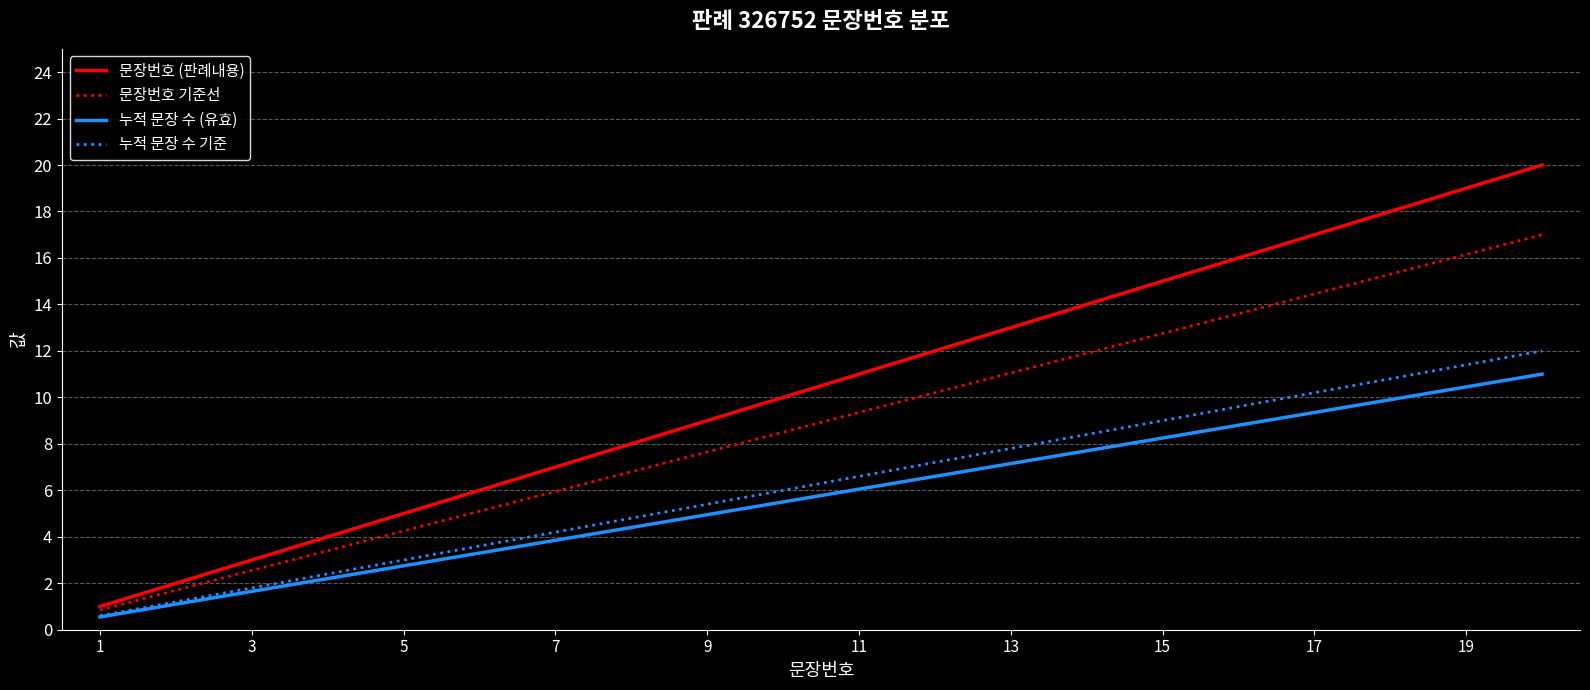

What is the maximum value shown in the chart?

20.0